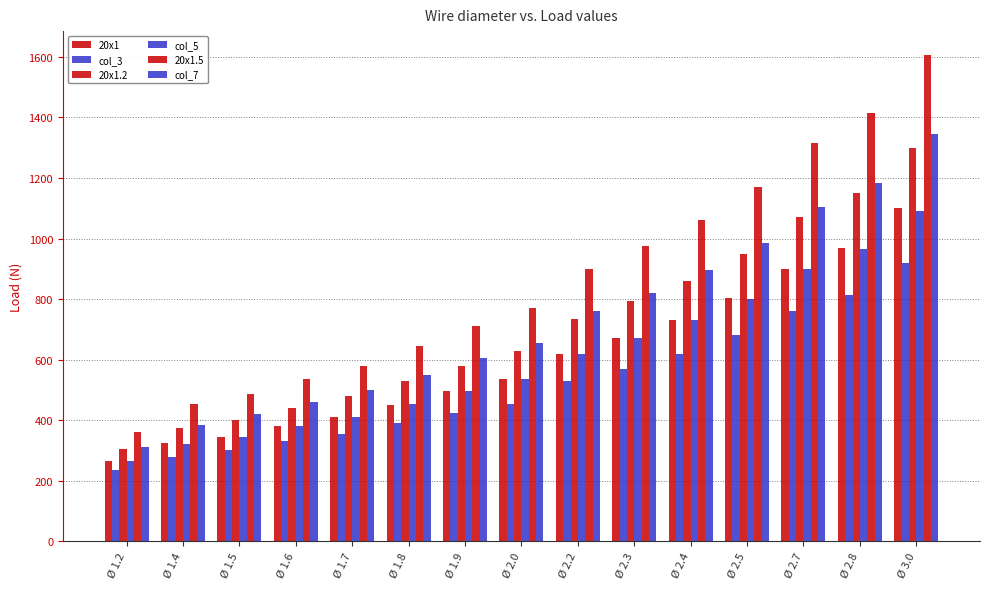

Where is 20x1 nearest to the value 682?

Ø 2.3